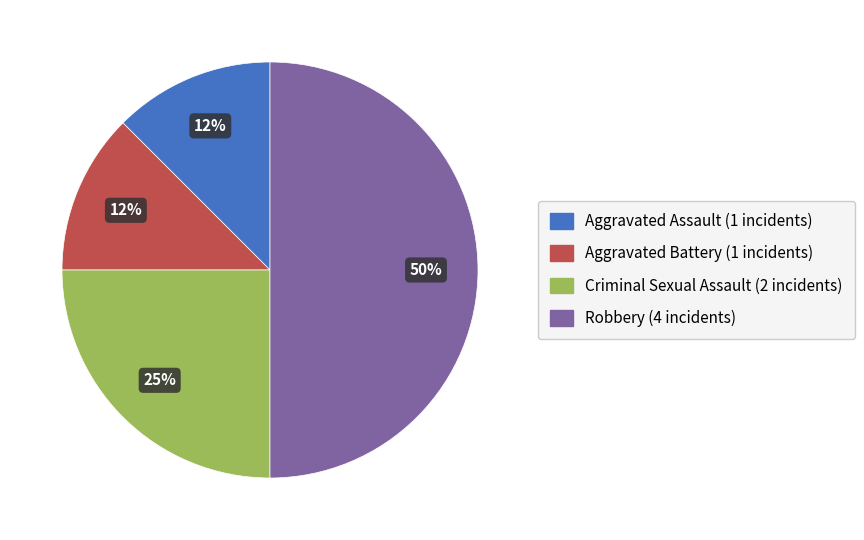

Is the sum of Criminal Sexual Assault and Aggravated Assault greater than half?

No